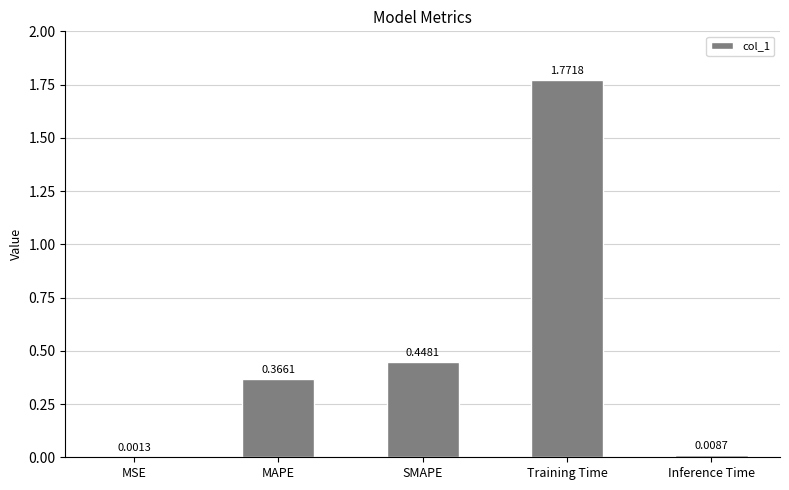

What is the change in value from MSE to Training Time?

+1.8